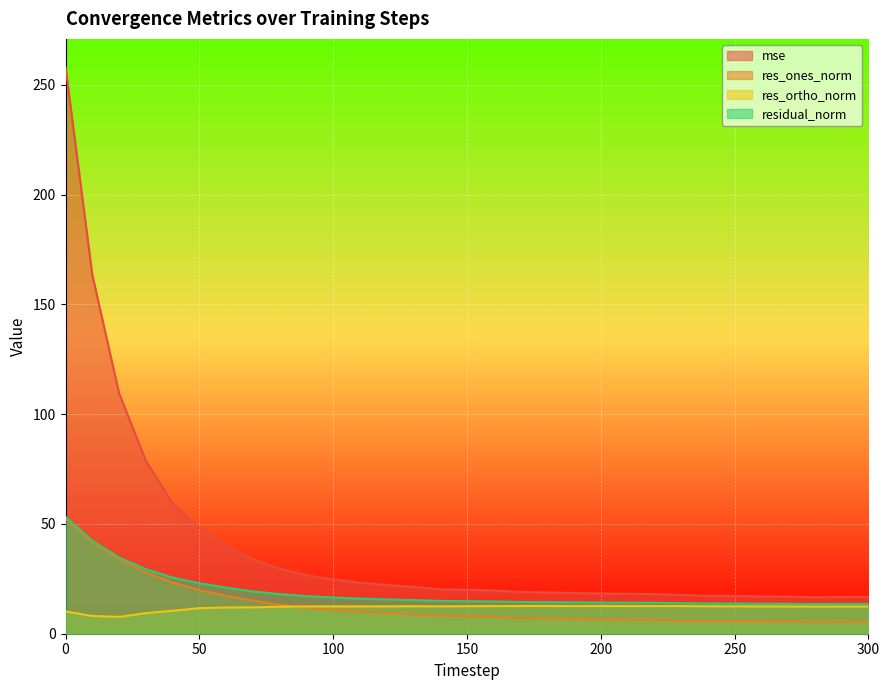

Which series has the largest total across all categories?

mse